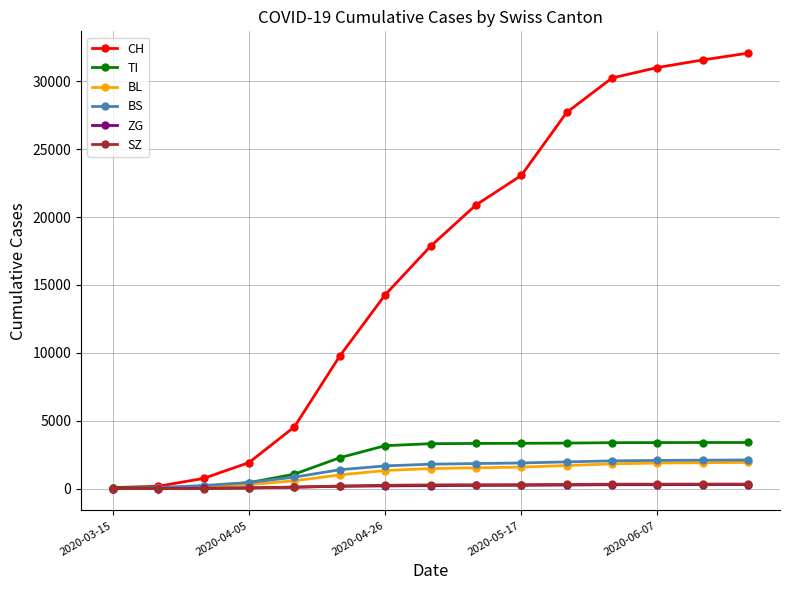

What are all the series names shown in the legend?

CH, TI, BL, BS, ZG, SZ